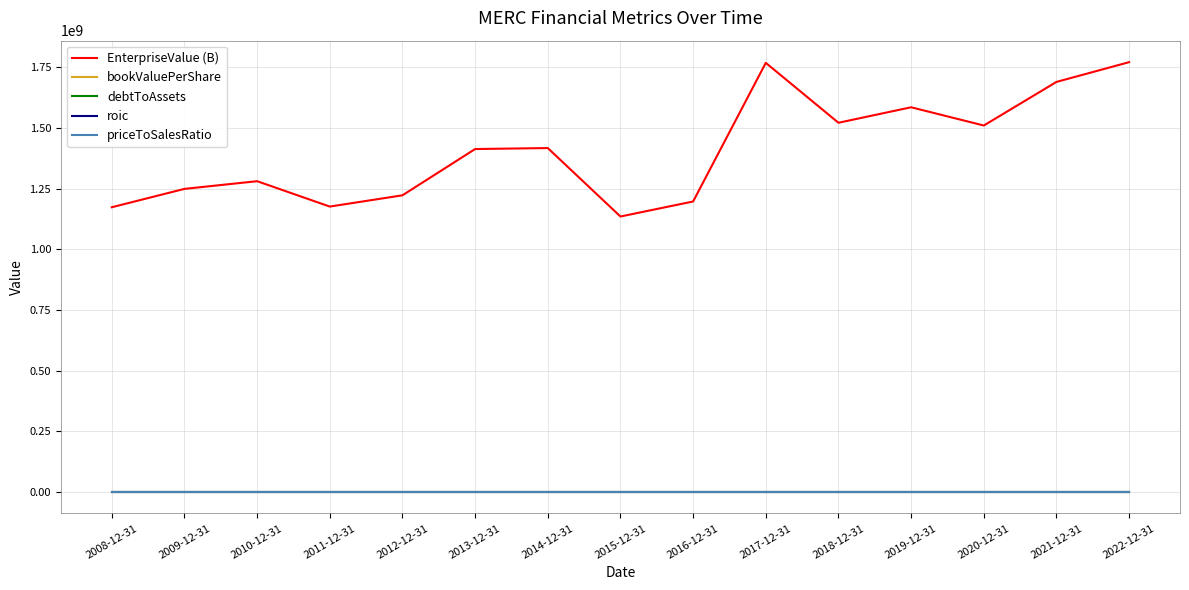

How many categories are shown in the chart?

15